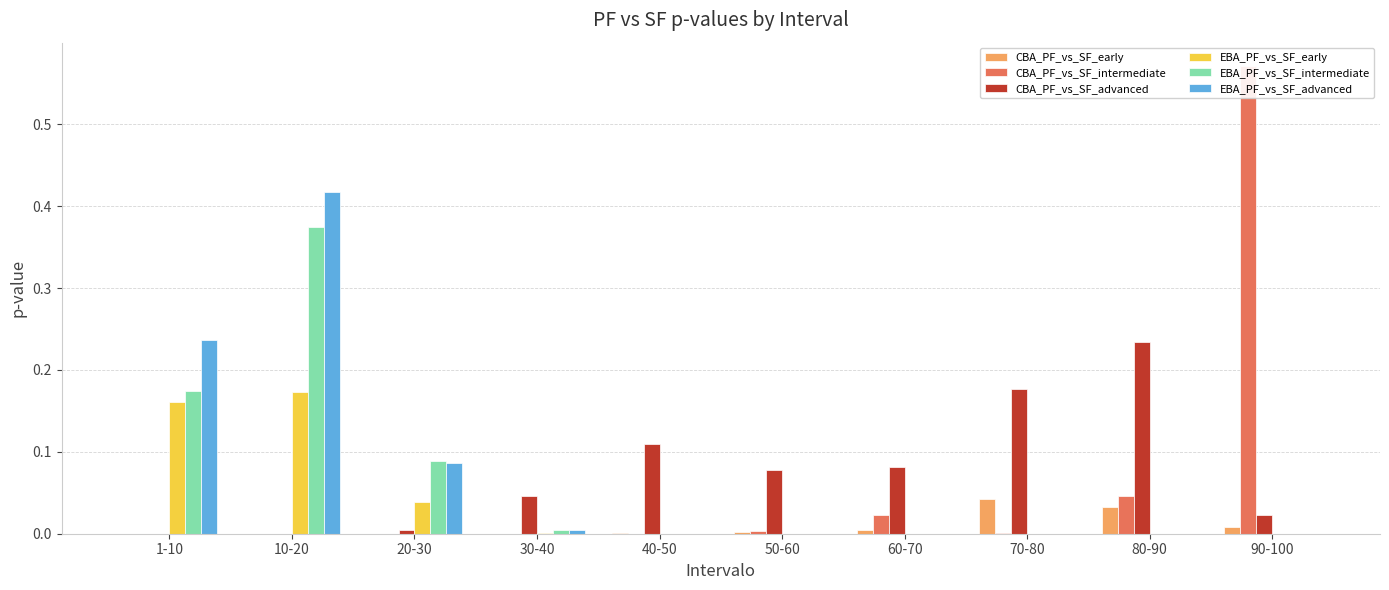

What is the label of the 8th bar from the right?

20-30